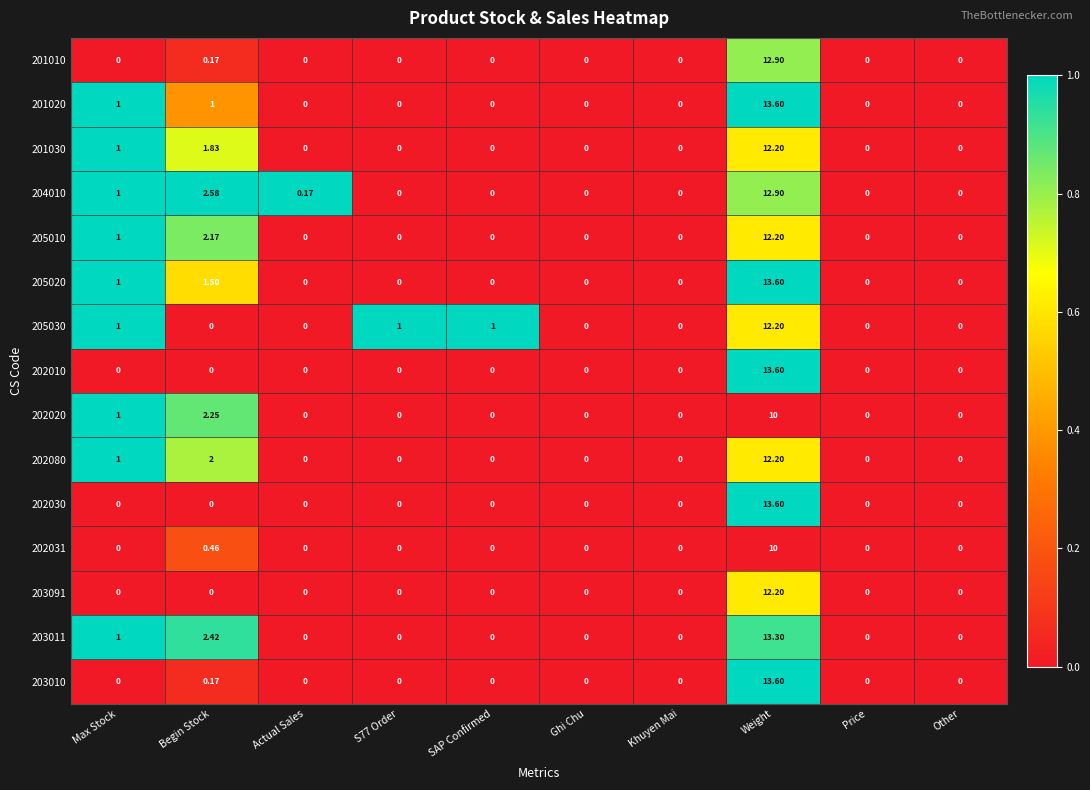

At which label is 201010 closest to 6?

Begin Stock